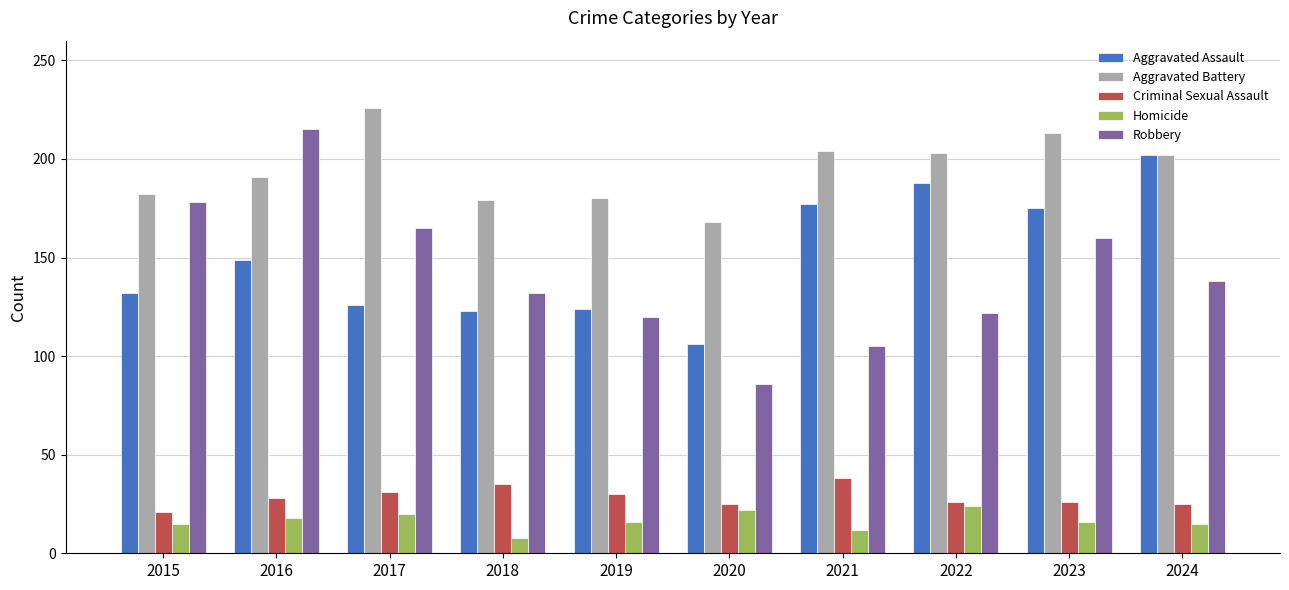

Rank the series by their maximum value, from highest to lowest.

Aggravated Battery, Robbery, Aggravated Assault, Criminal Sexual Assault, Homicide